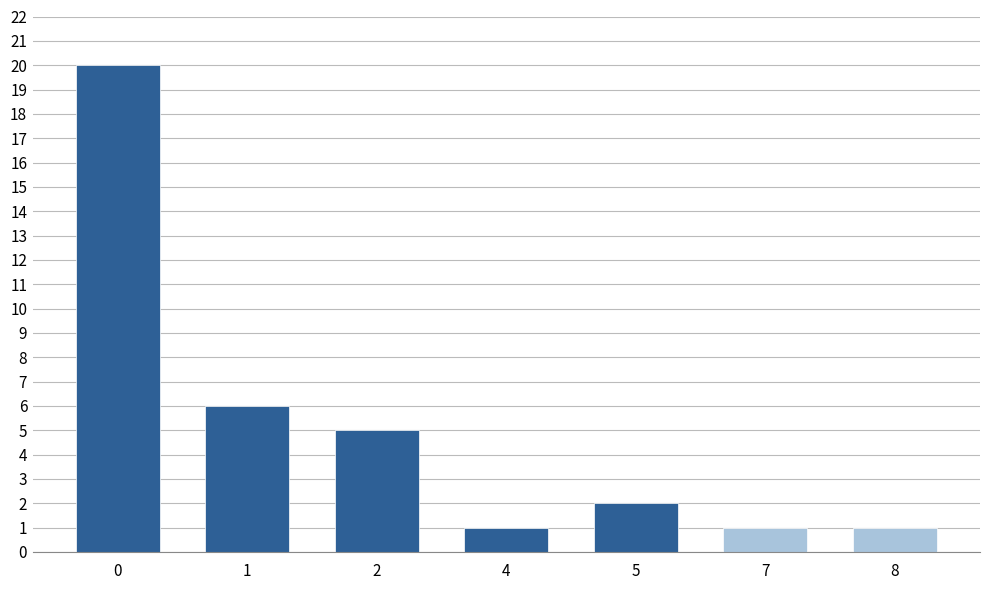

What is the maximum value shown in the chart?

20